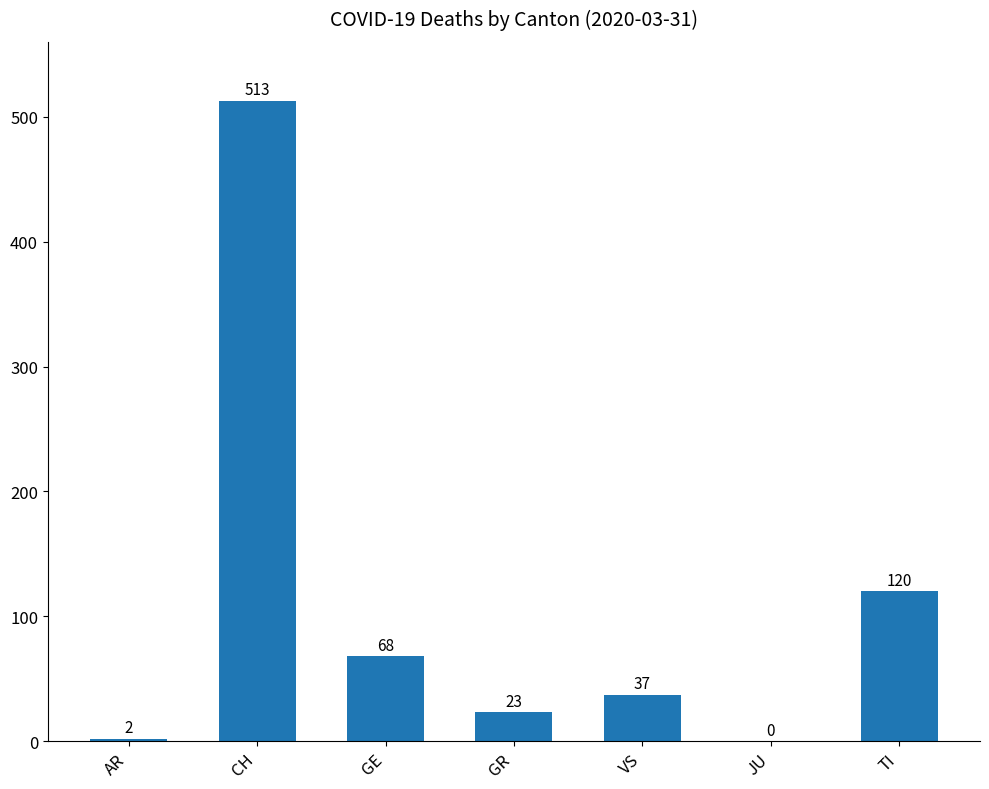

What is the greatest value displayed?

513